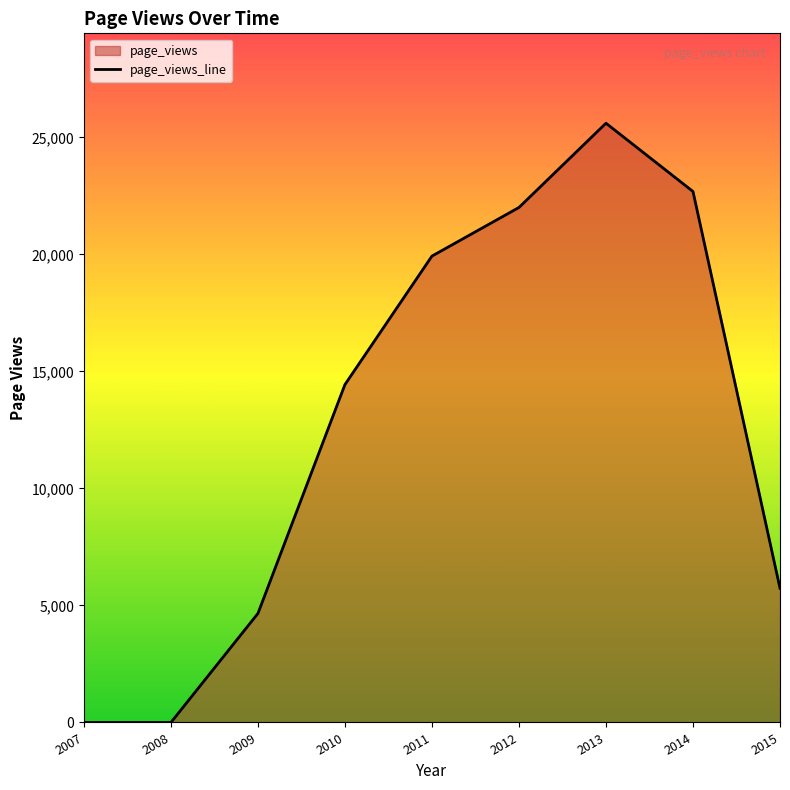

List the labels in order of value, smallest first.

2007, 2008, 2009, 2015, 2010, 2011, 2012, 2014, 2013